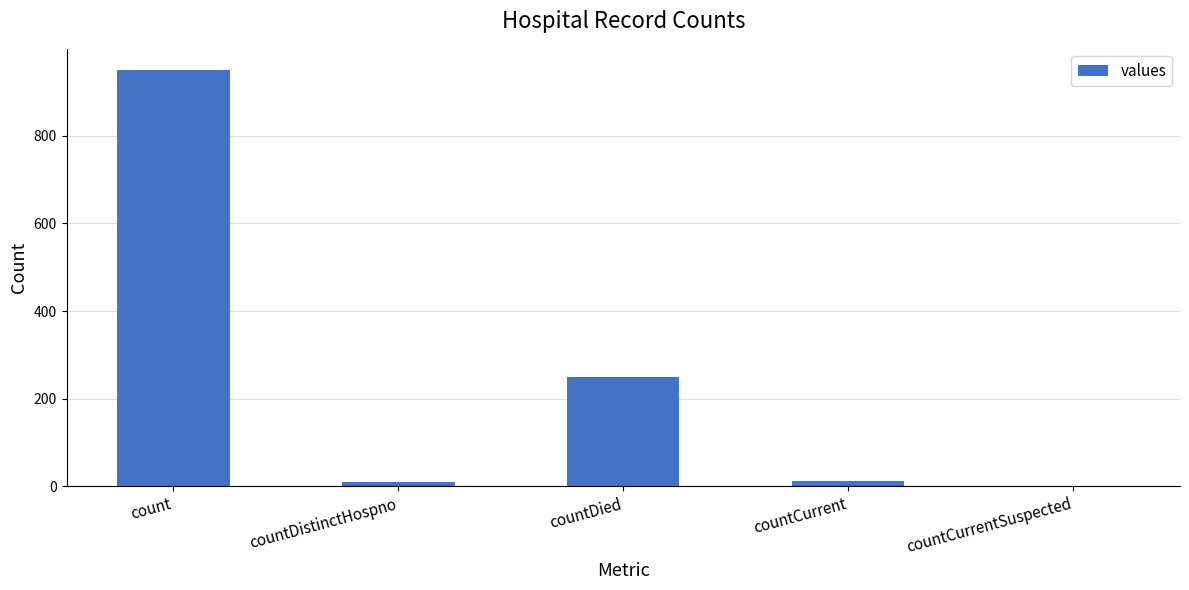

What is the sum of all values?

1224